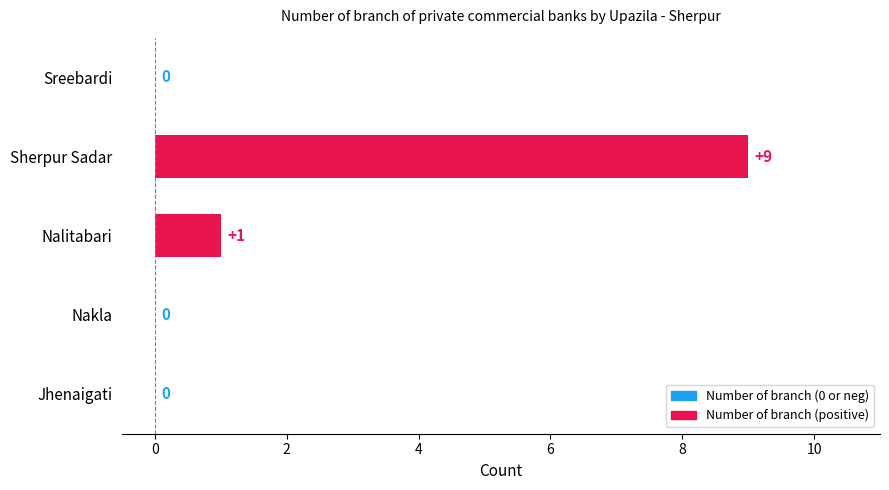

Which has a higher value, Sherpur Sadar or Sreebardi?

Sherpur Sadar